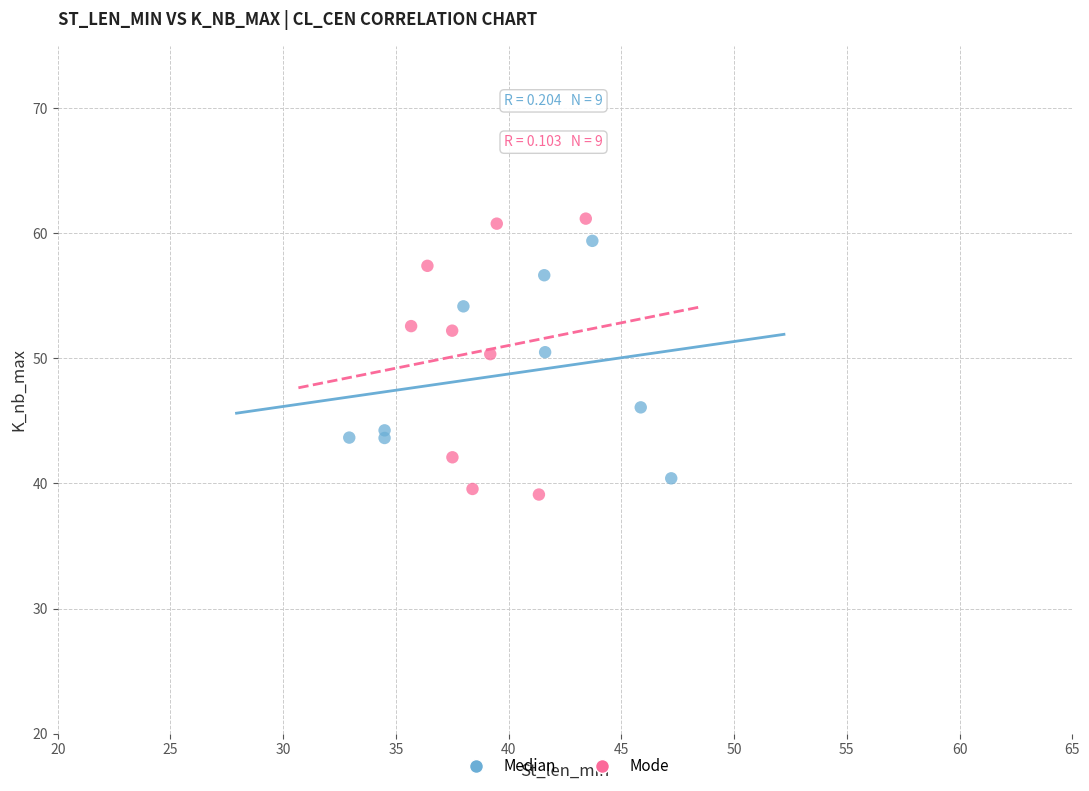

What are all the series names shown in the legend?

Median, Mode